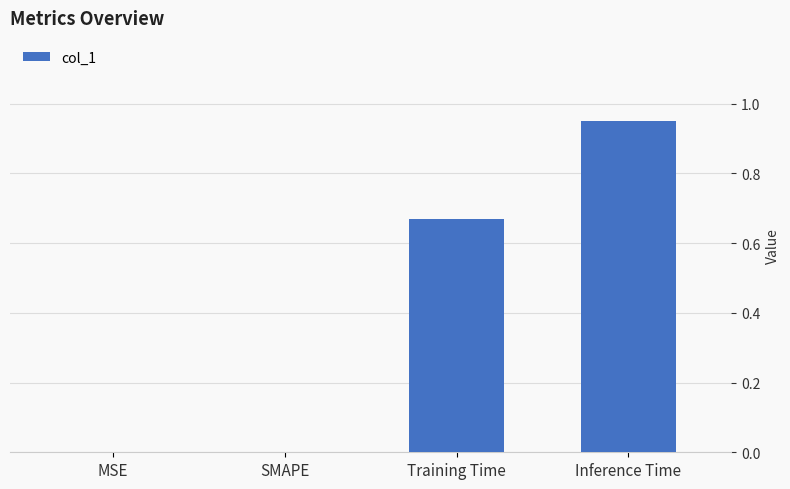

Which has a higher value, MSE or Training Time?

Training Time